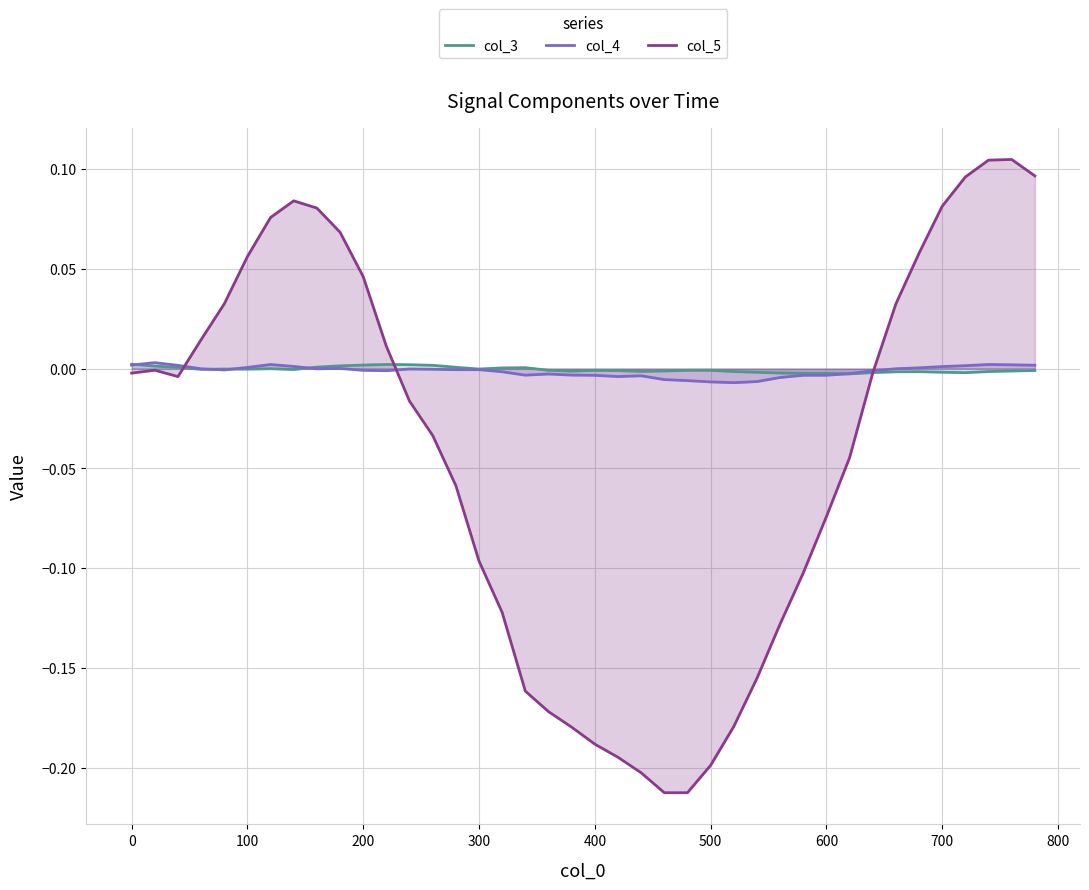

Rank the series by their maximum value, from lowest to highest.

col_3, col_4, col_5